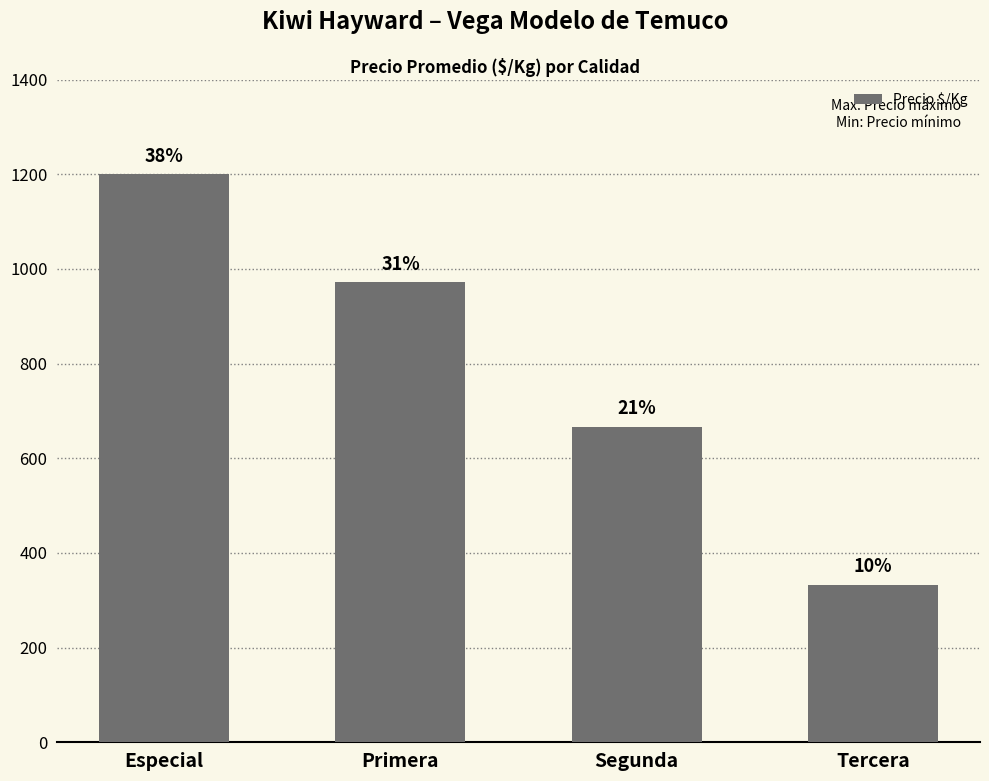

What is the label of the 1st bar from the right?

Tercera